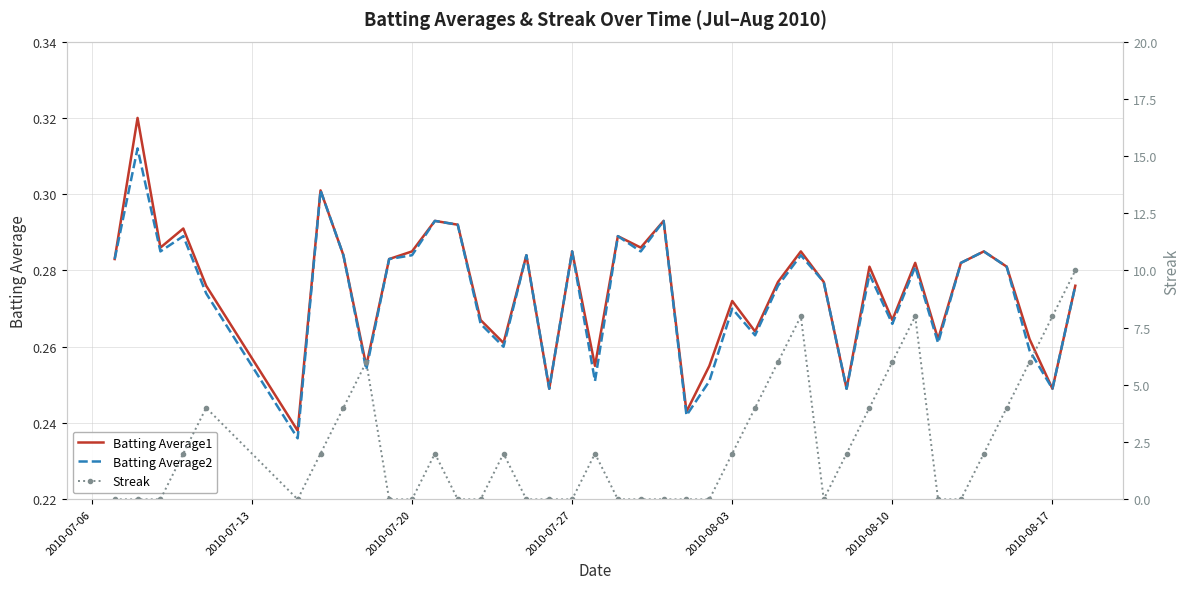

At how many categories does at least one series exceed 5?

8